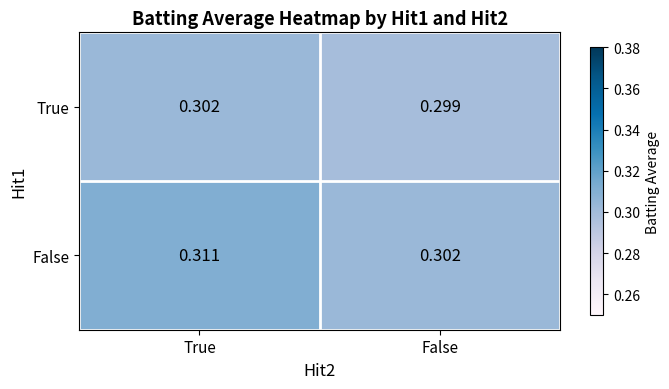

At False, list the series in order from smallest to largest.

True, False